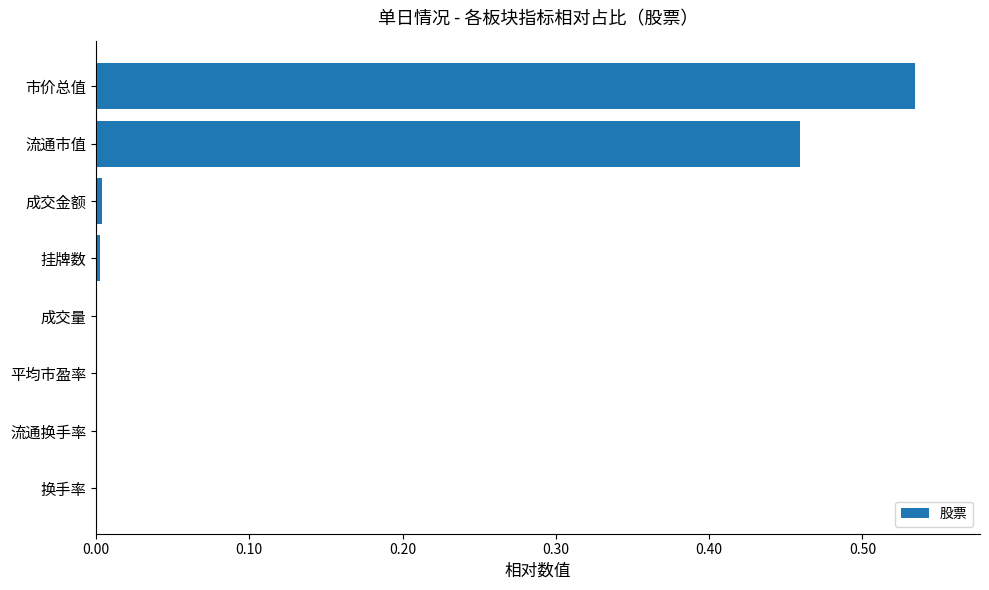

What is the sum of all values?

1.0